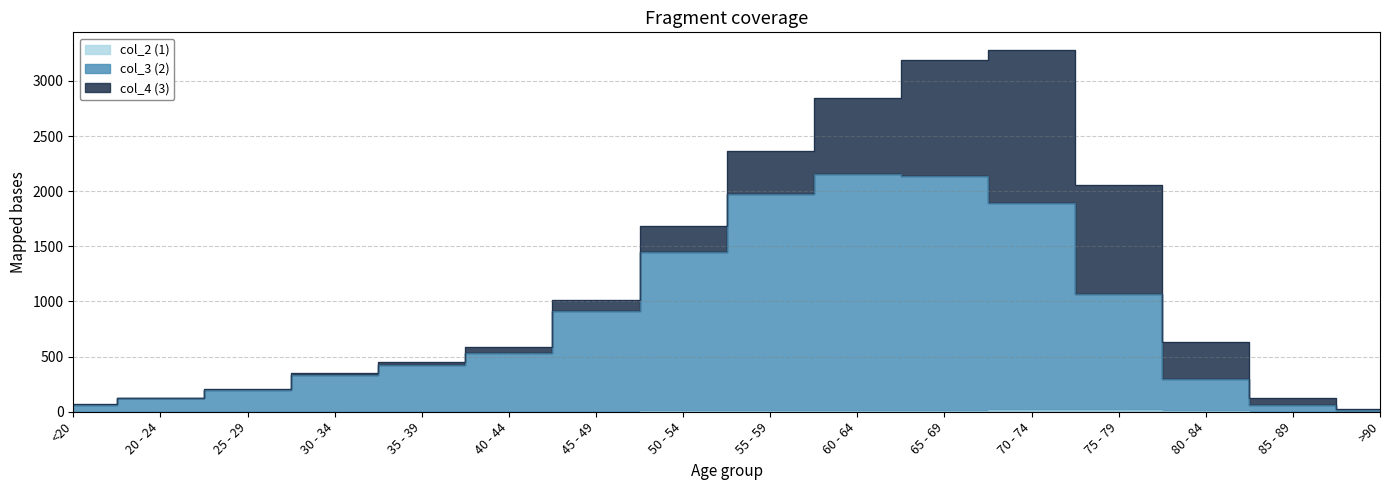

Which category has the highest value in the col_2 (1) series?

70 - 74